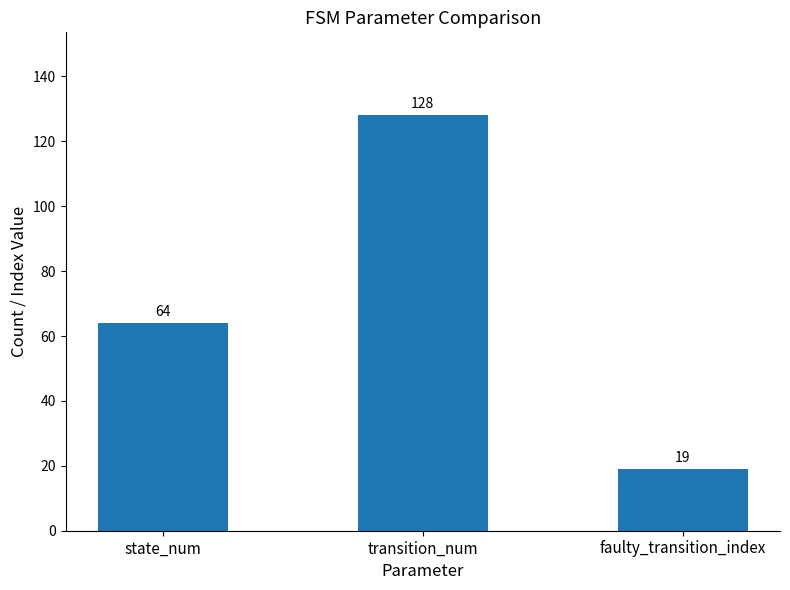

What position from the right is transition_num?

2